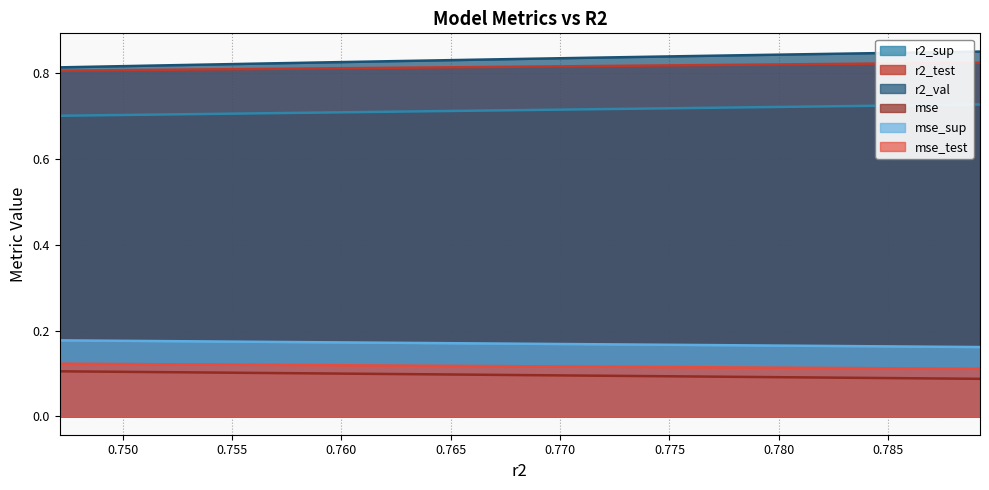

Reading left to right, extract all data points from this chart.

r2_sup: 0.7	0.7	0.7	0.7	0.7	0.7	0.7	0.7	0.7	0.7
r2_test: 0.1	0.1	0.1	0.1	0.1	0.1	0.1	0.1	0.1	0.1
r2_val: 0.9	0.8	0.8	0.8	0.8	0.8	0.8	0.8	0.8	0.8
mse: 0.1	0.1	0.1	0.1	0.1	0.1	0.1	0.1	0.1	0.1
mse_sup: 0.2	0.2	0.2	0.2	0.2	0.2	0.2	0.2	0.2	0.2
mse_test: 0.8	0.8	0.8	0.8	0.8	0.8	0.8	0.8	0.8	0.8